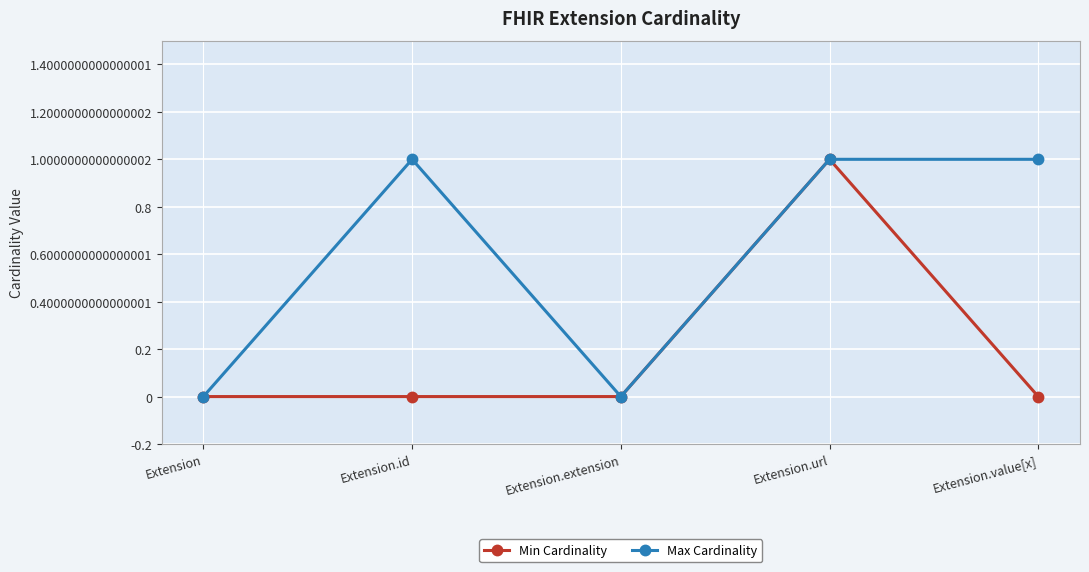

Reading right to left, list all the values displayed in this chart.

Min Cardinality: 0	1	0	0	0
Max Cardinality: 1	1	0	1	0